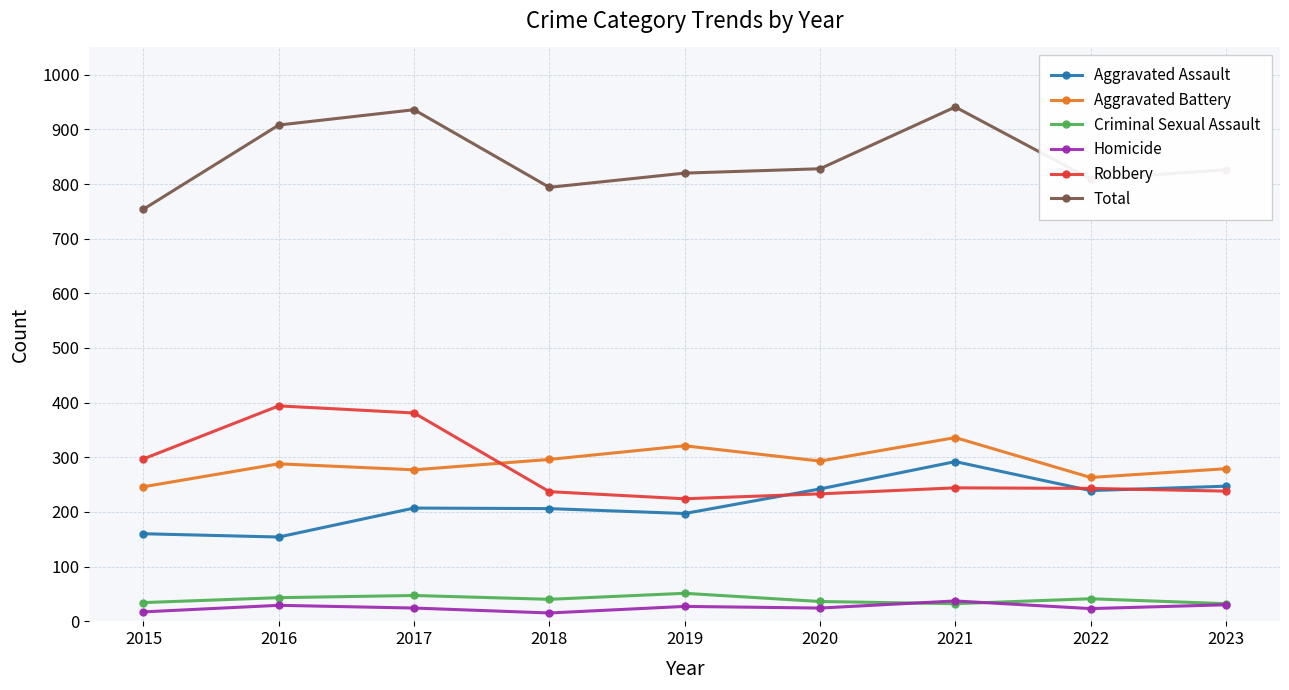

Is the value of Robbery at 2017 greater than the value of Homicide at 2015?

Yes